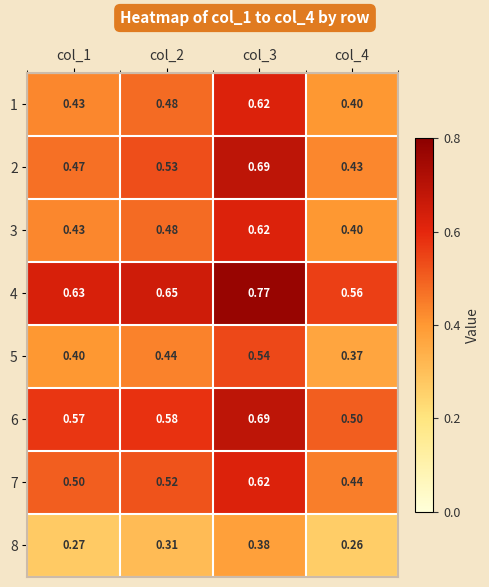

Count the number of data series in this chart.

8